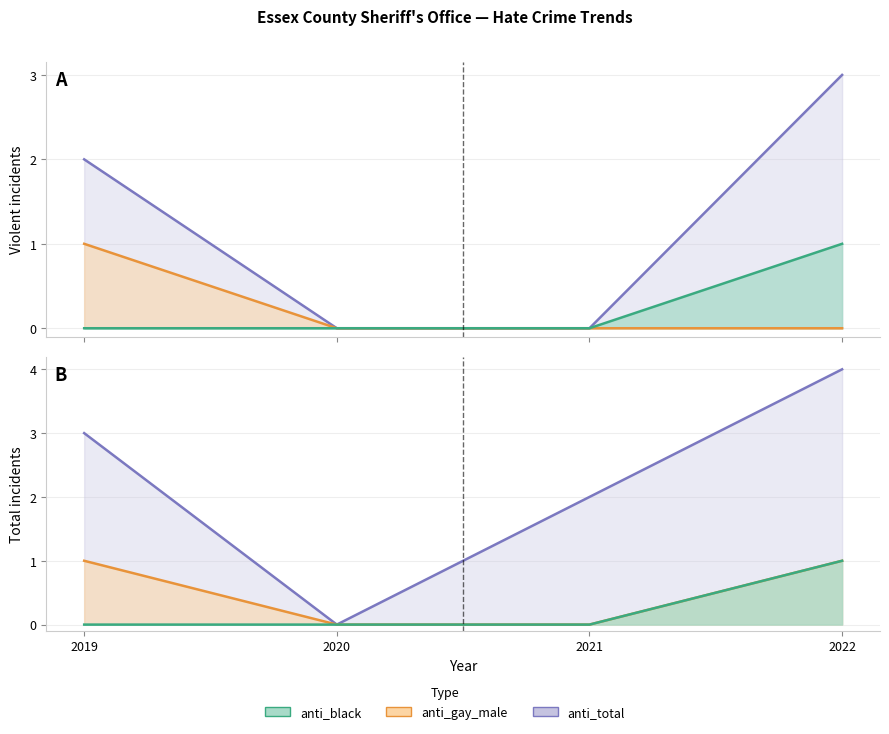

True or false: anti_gay_male_violent and anti_total_violent intersect in this chart.

False